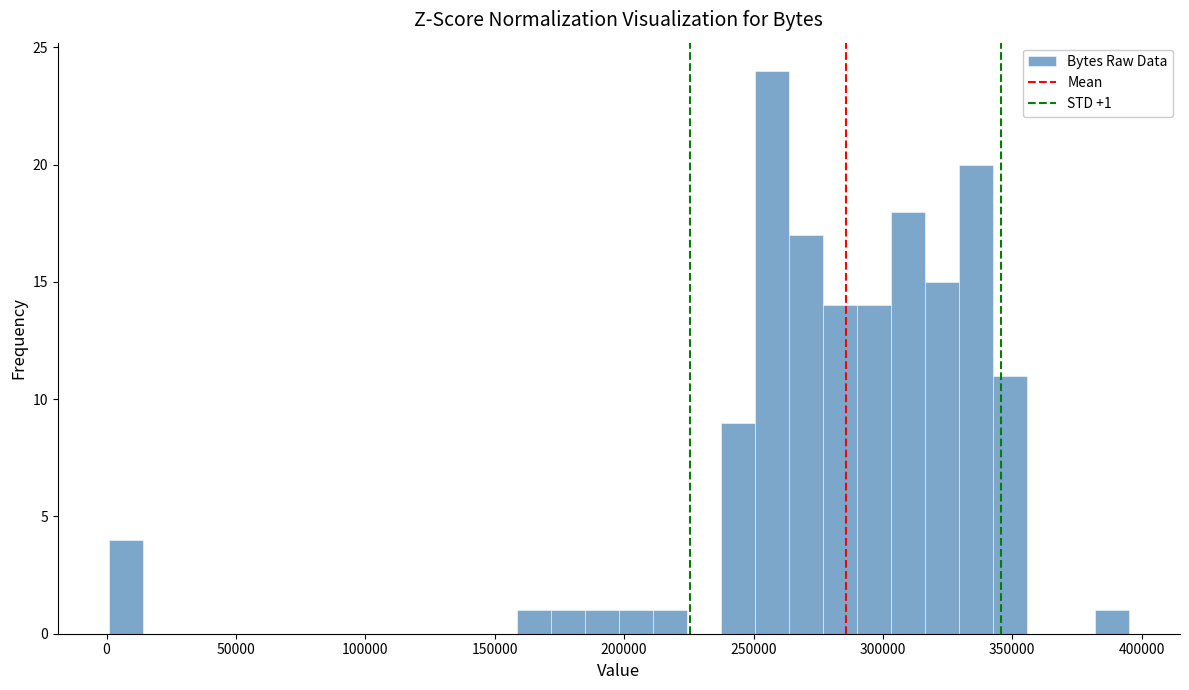

Read against the x-axis, roughly where is the centre of the tallest bar?

255000